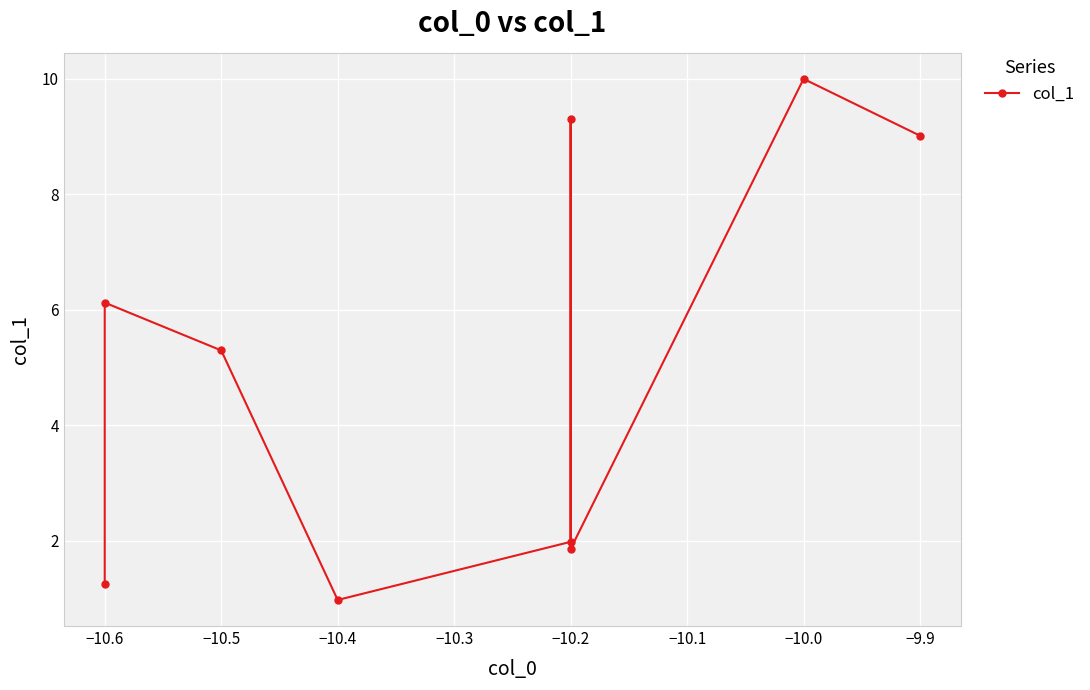

Where is the first local maximum?

−10.6